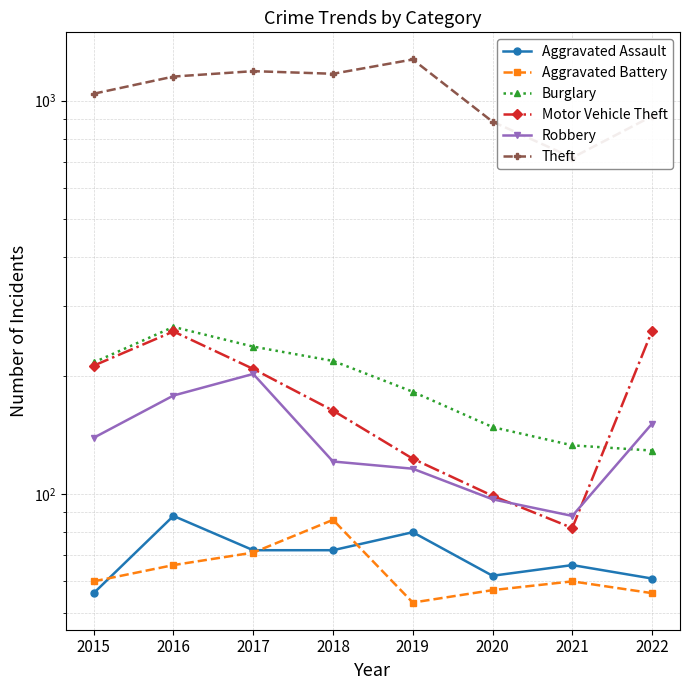

At how many categories does at least one series exceed 390?

8